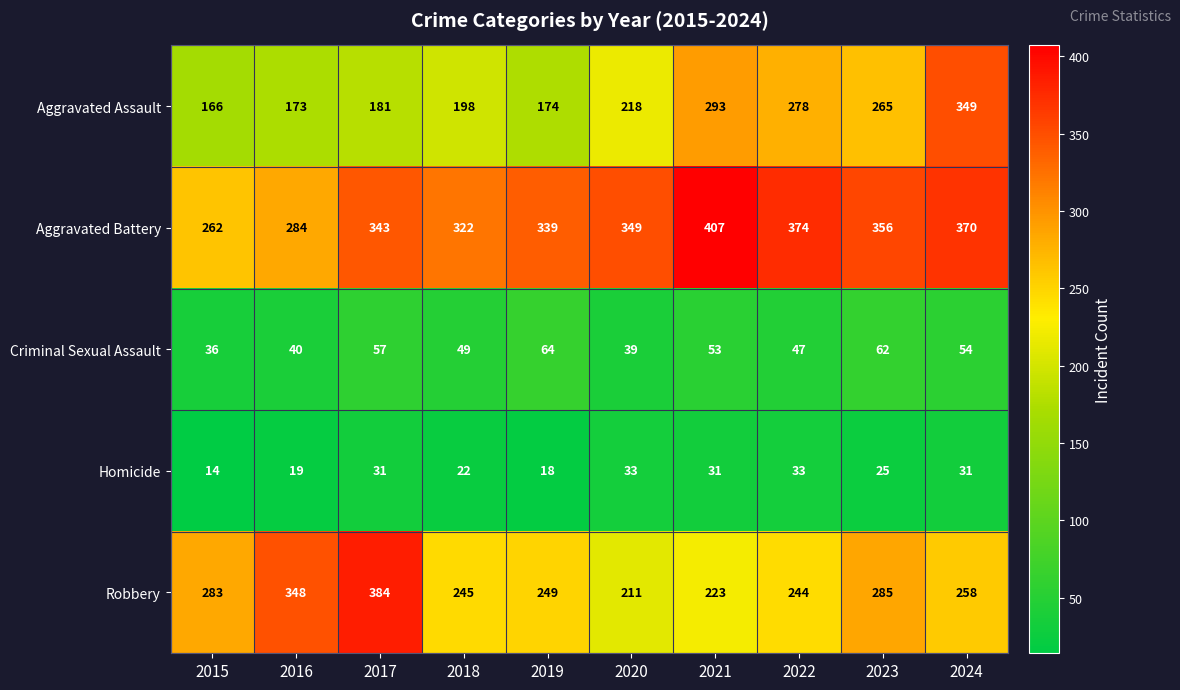

Is the value of Robbery at 2019 greater than the value of Aggravated Assault at 2023?

No